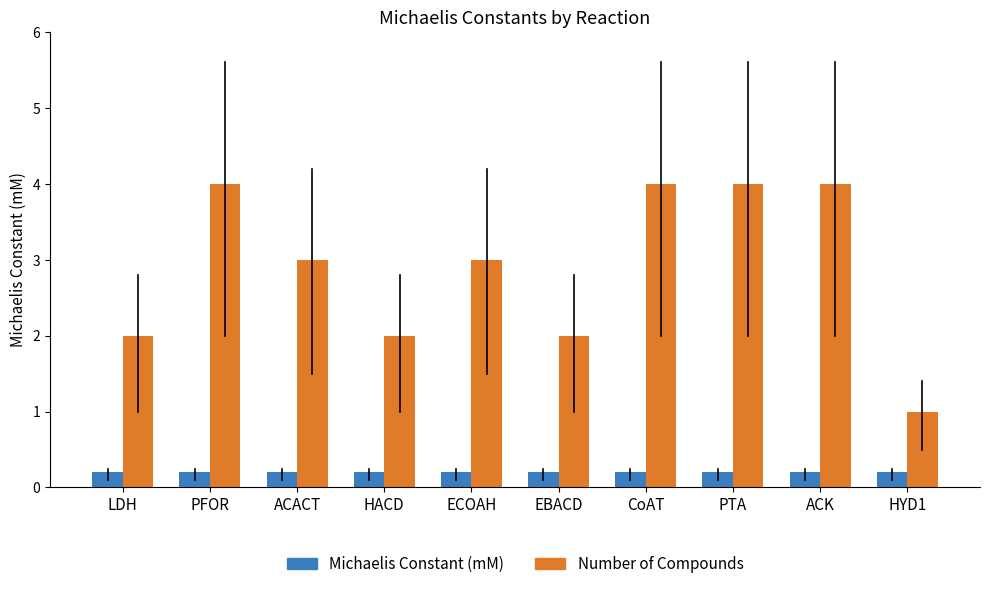

Where does the Number of Compounds series first go above 3?

PFOR